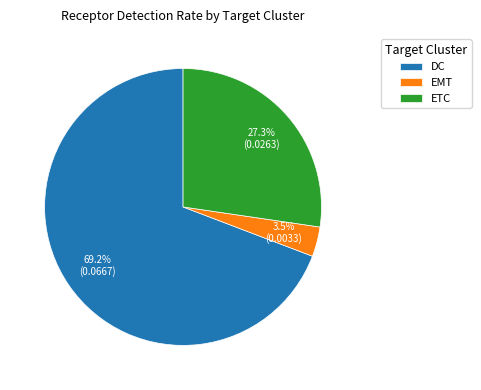

Which slice represents more than half of the pie?

DC